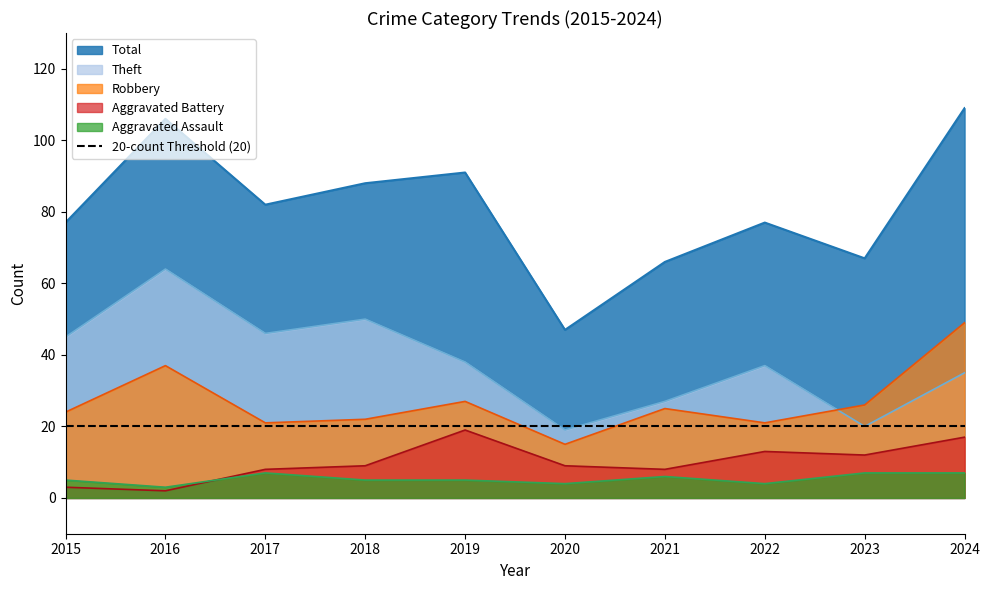

What is the difference between the Theft values at 2018 and 2016?

14